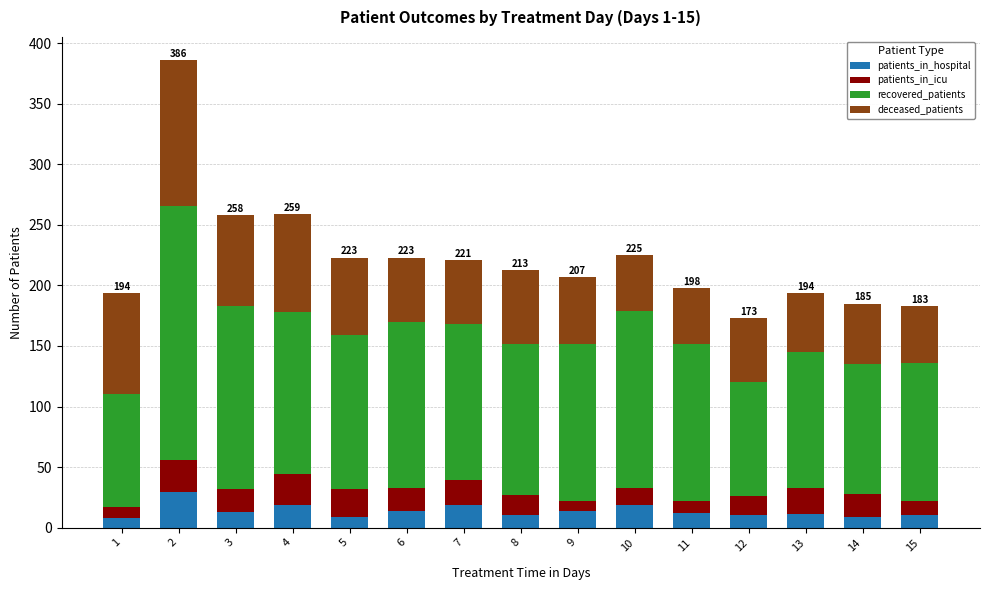

What is the total value across all series at 2?

386